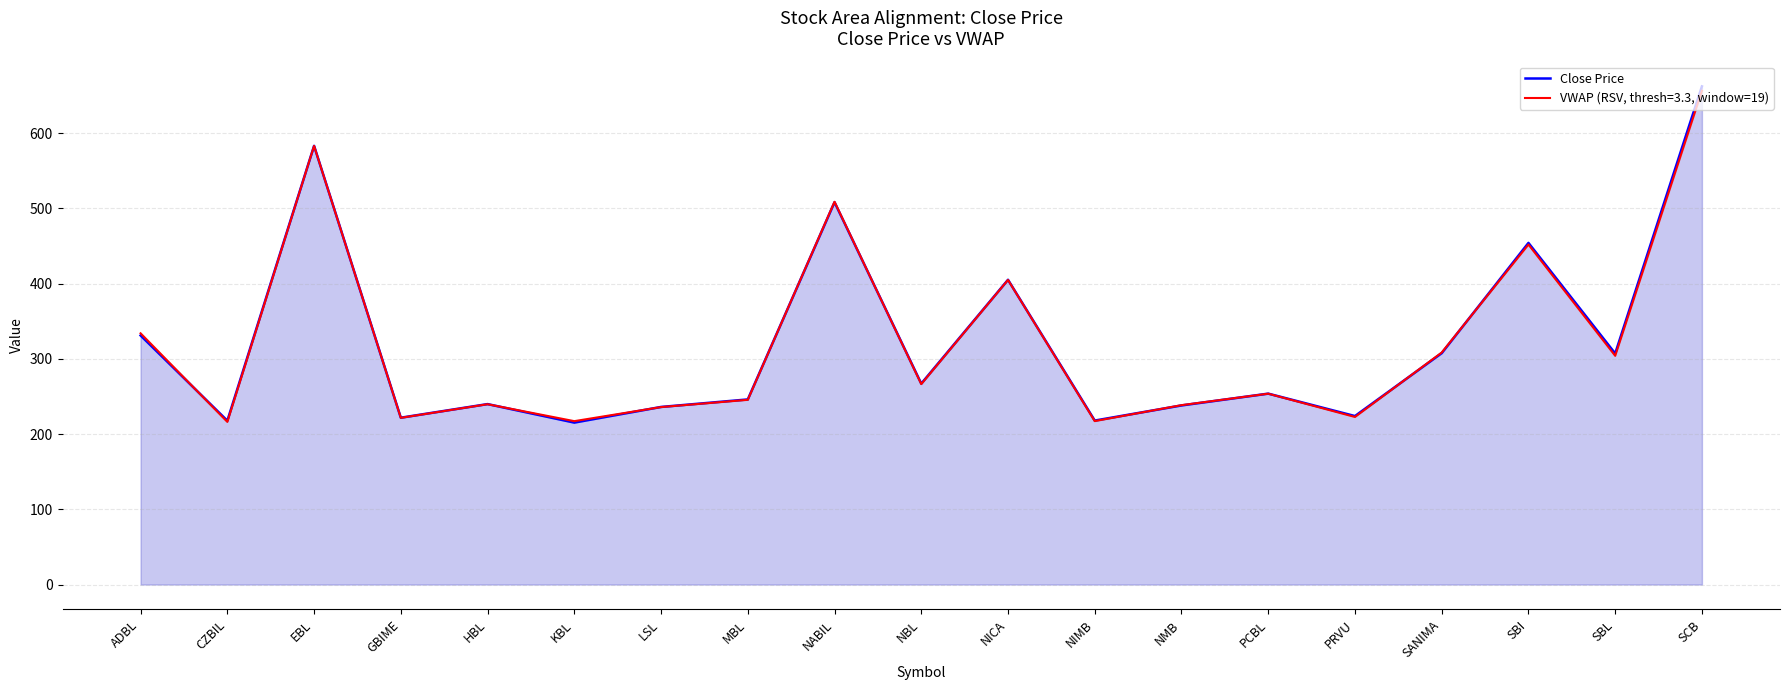

Reading right to left, list all the values displayed in this chart.

SCB=662.0	SBL=307.0	SBI=454.0	SANIMA=307.5	PRVU=223.9	PCBL=253.7	NMB=238.0	NIMB=217.9	NICA=405.0	NBL=267.0	NABIL=508.1	MBL=246.0	LSL=236.0	KBL=215.2	HBL=239.8	GBIME=221.7	EBL=583.0	CZBIL=217.7	ADBL=331.0